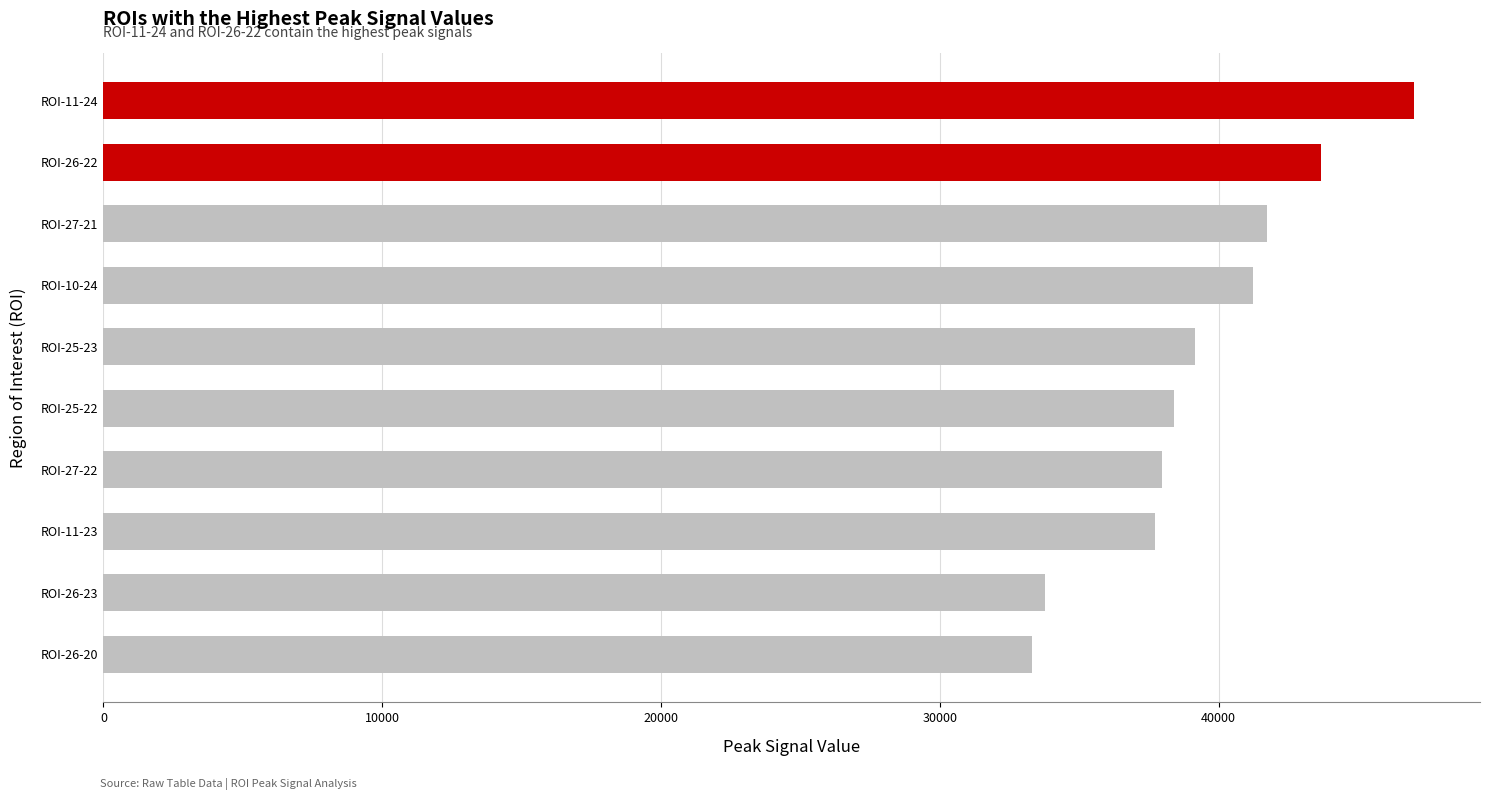

How many series are shown in this chart?

1